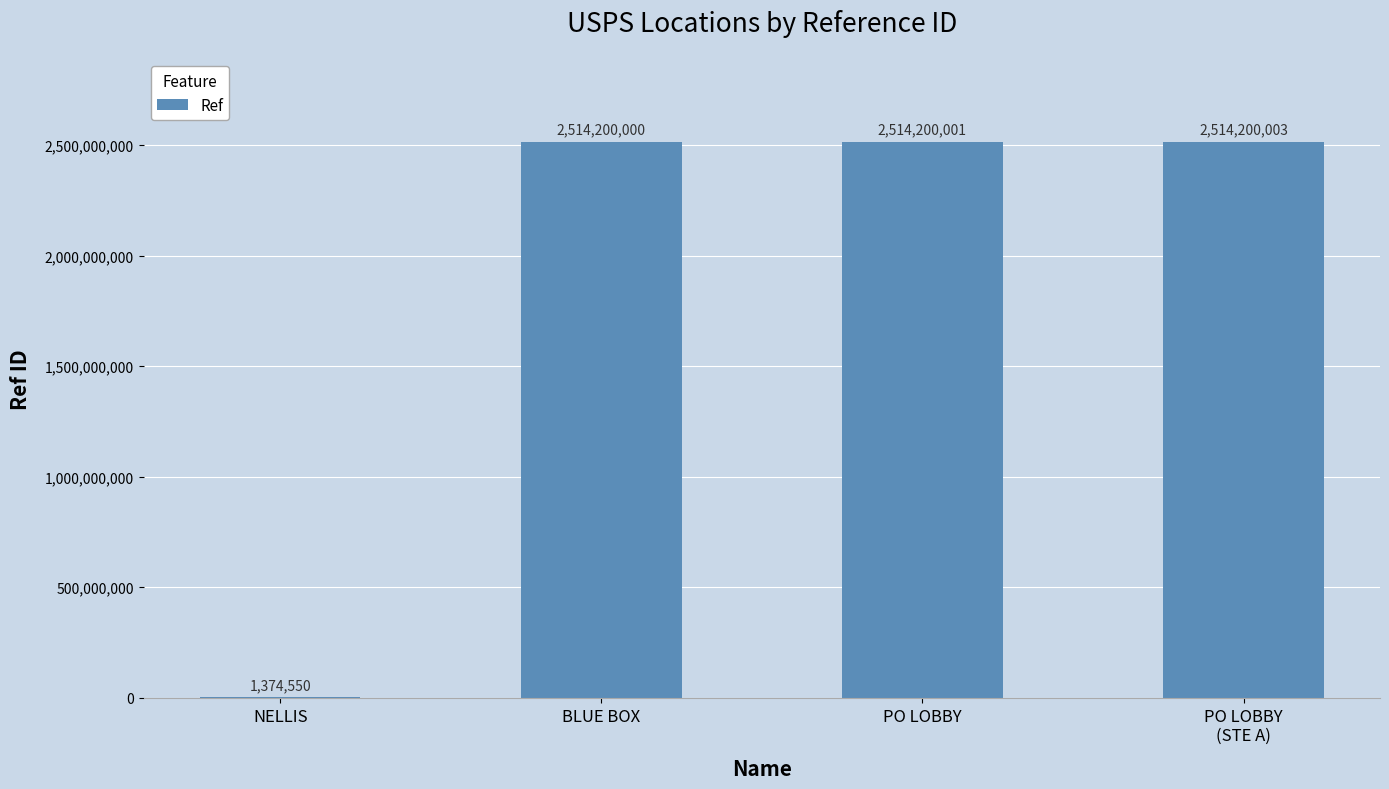

Is it true that the value at PO LOBBY is 2514200001?

True